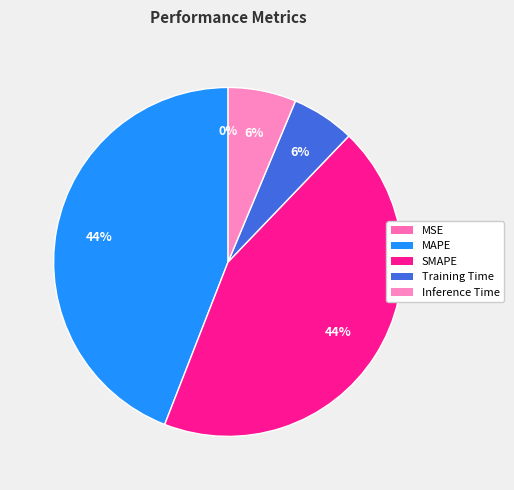

How many slices are in this pie chart?

5